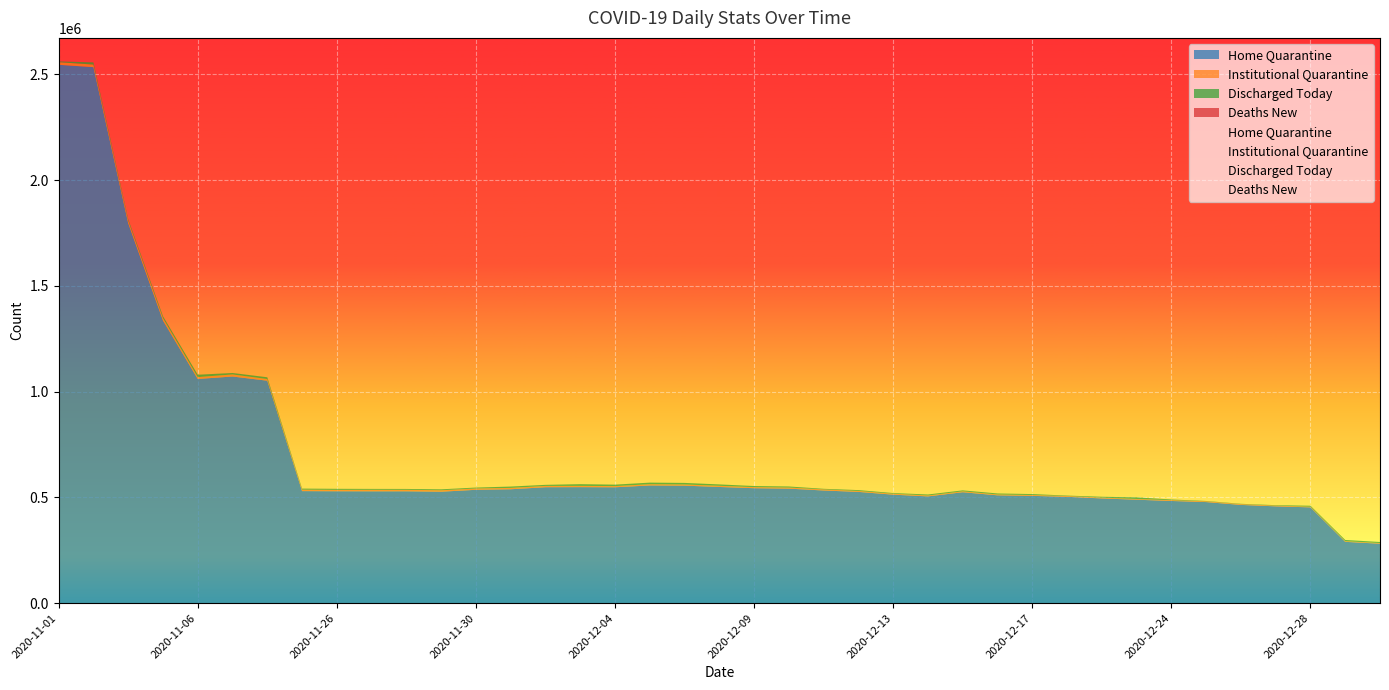

What value does the current_home_quarantine series have at 2020-12-04?

547504